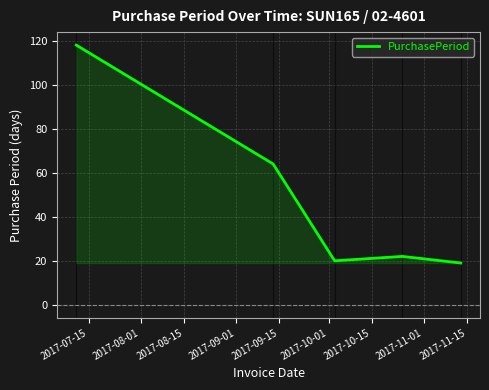

What is the minimum value shown in the chart?

19